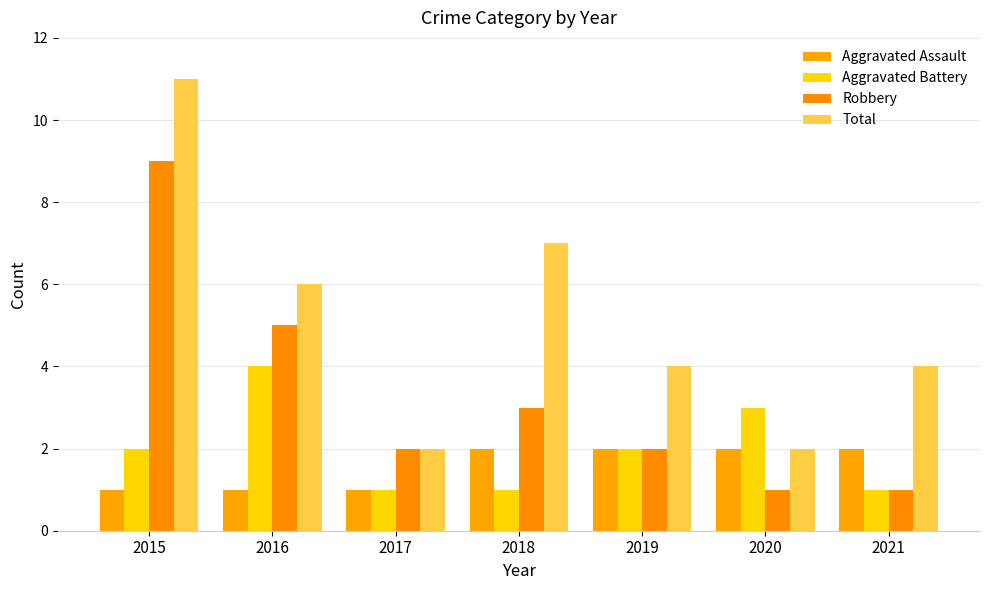

What is the sum of all Aggravated Assault values?

11